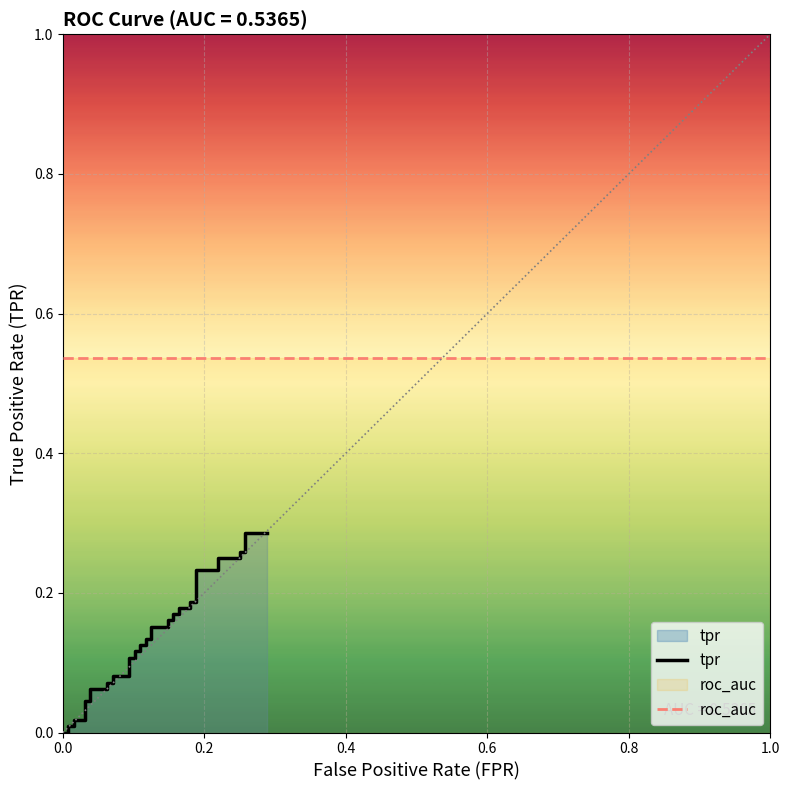

What is the sum of all values?

5.3